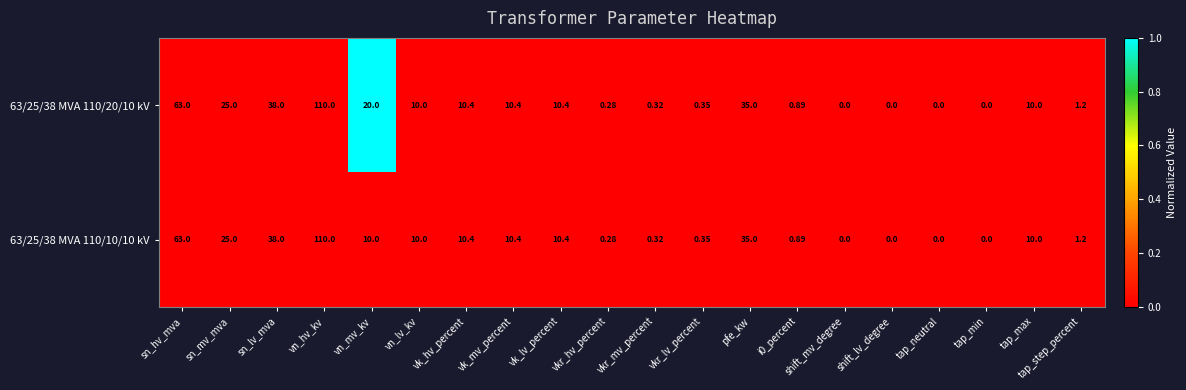

Which category has the highest value across all series?

vn_hv_kv